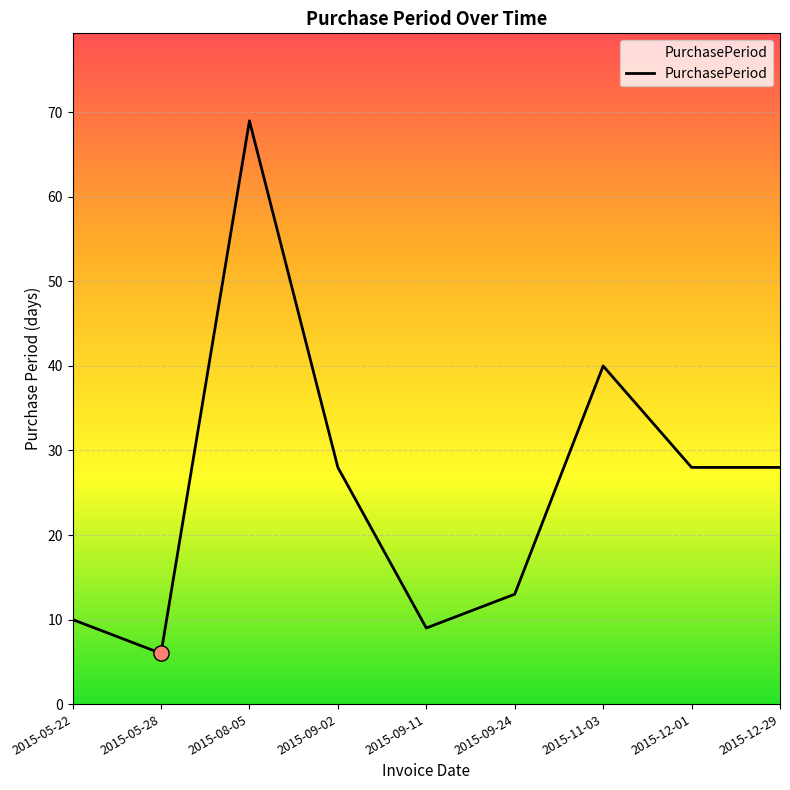

Which has a higher value, 2015-05-28 or 2015-12-01?

2015-12-01